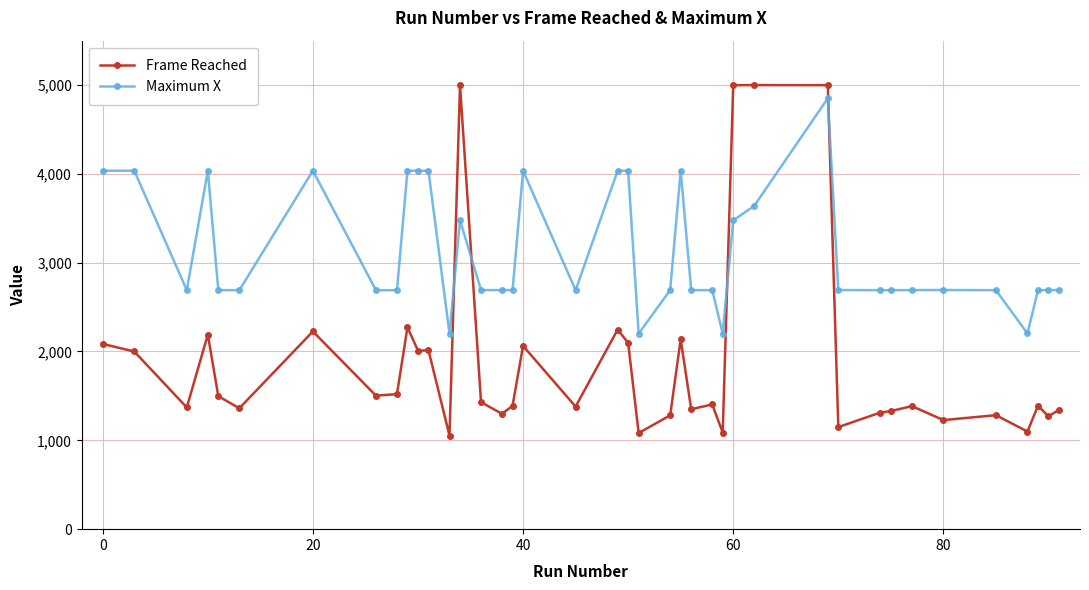

What is the average value of the Frame Reached series?

1903